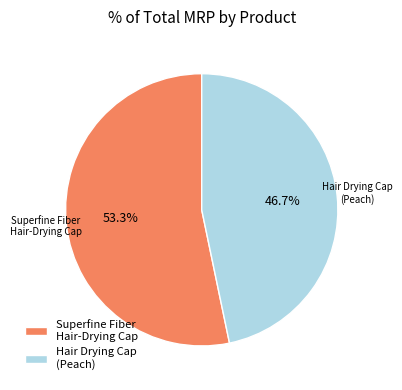

What is the ratio of the value at Hair Drying Cap (Peach) to the value at Superfine Fiber Hair-Drying Cap?

0.9